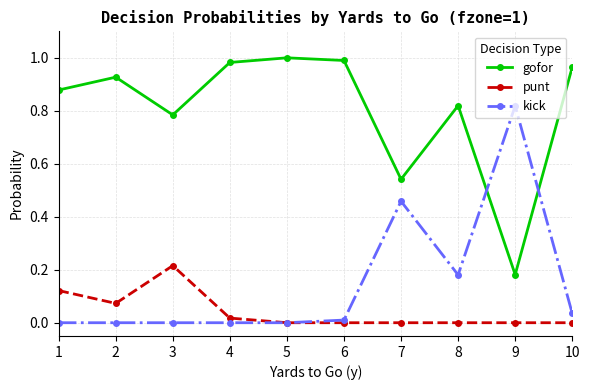

Rank the series by their maximum value, from highest to lowest.

gofor, kick, punt